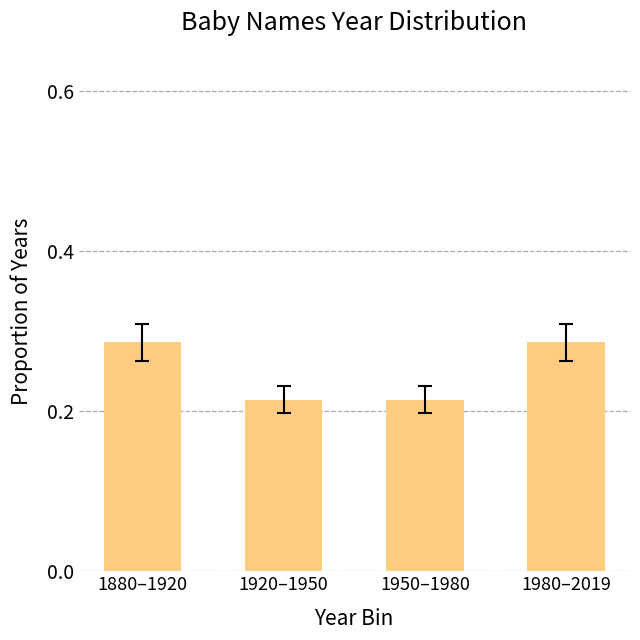

What is the label of the 2nd bar from the left?

1920–1950